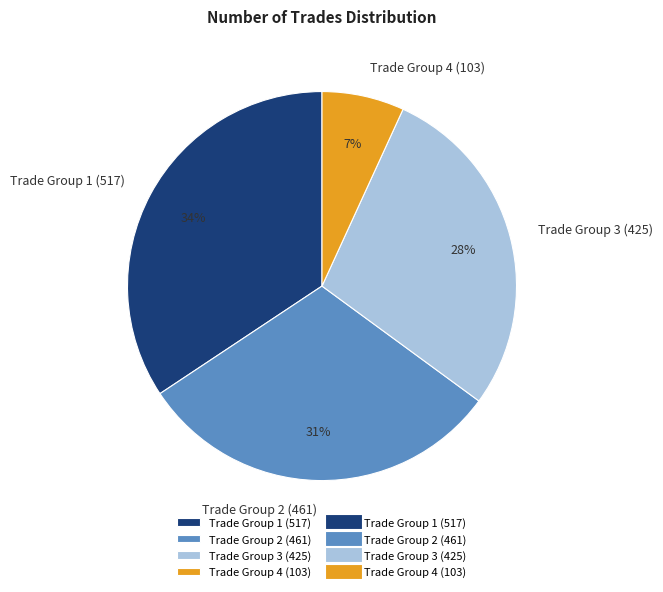

Is it true that Trade Group 2 (461) is 31% of the pie?

True